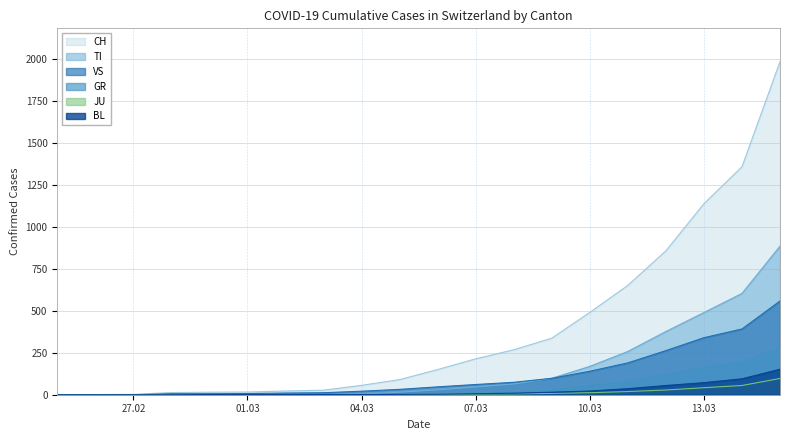

True or false: TI and CH intersect in this chart.

False